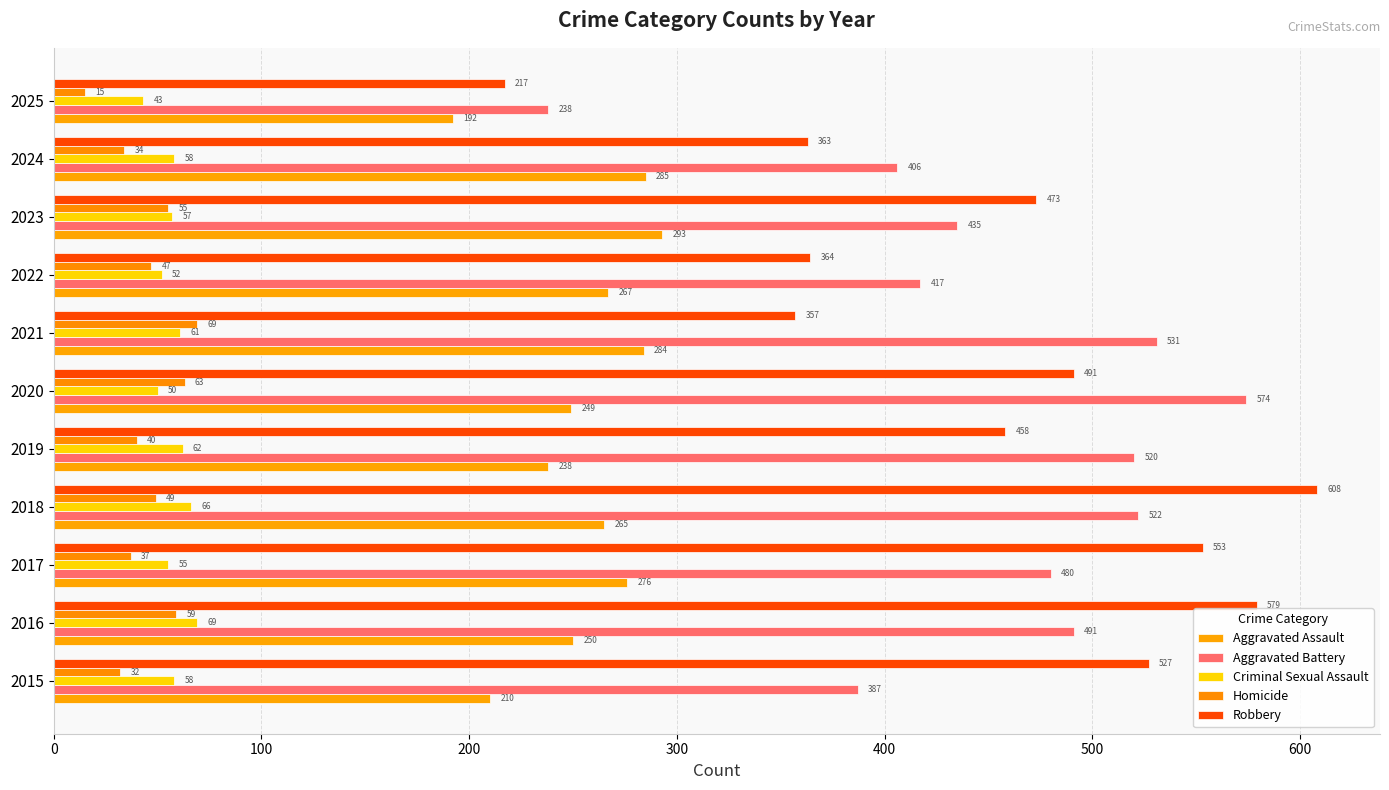

Which category has the lowest value in the Homicide series?

2025